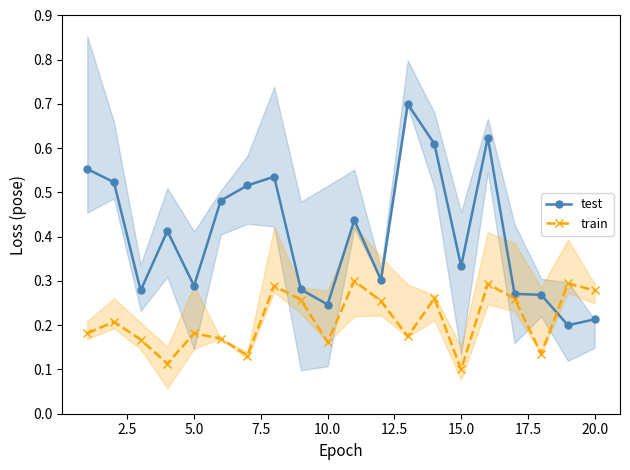

Which series has the widest spread of values?

test